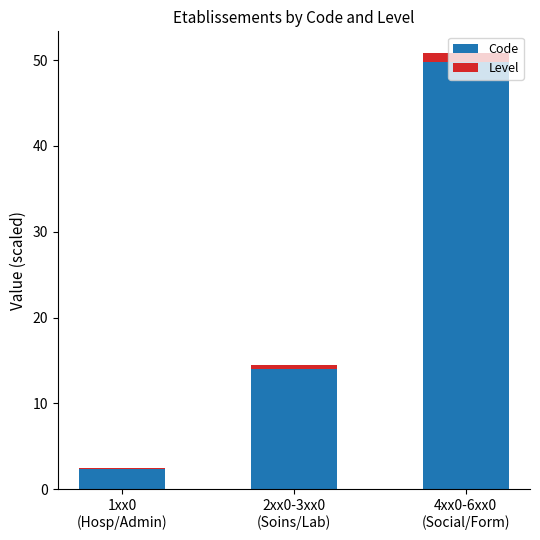

What is the value of the Code bar at the 3rd from the left?

49.8